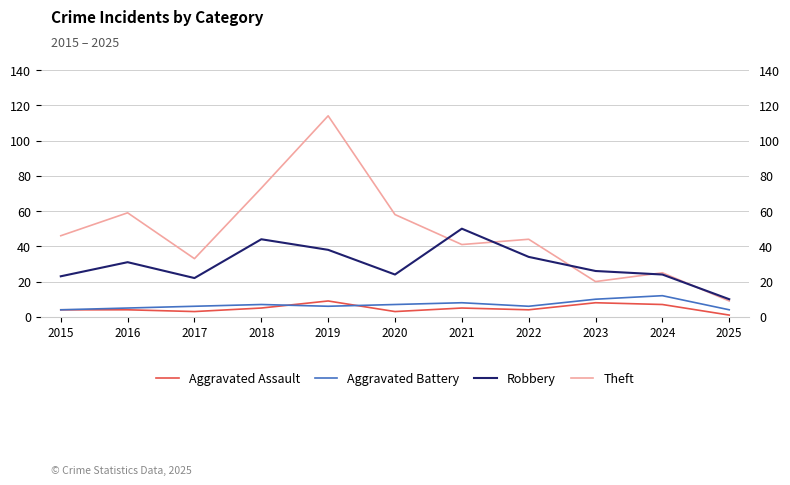

What is the difference between the maximum and minimum values in the Aggravated Battery series?

8